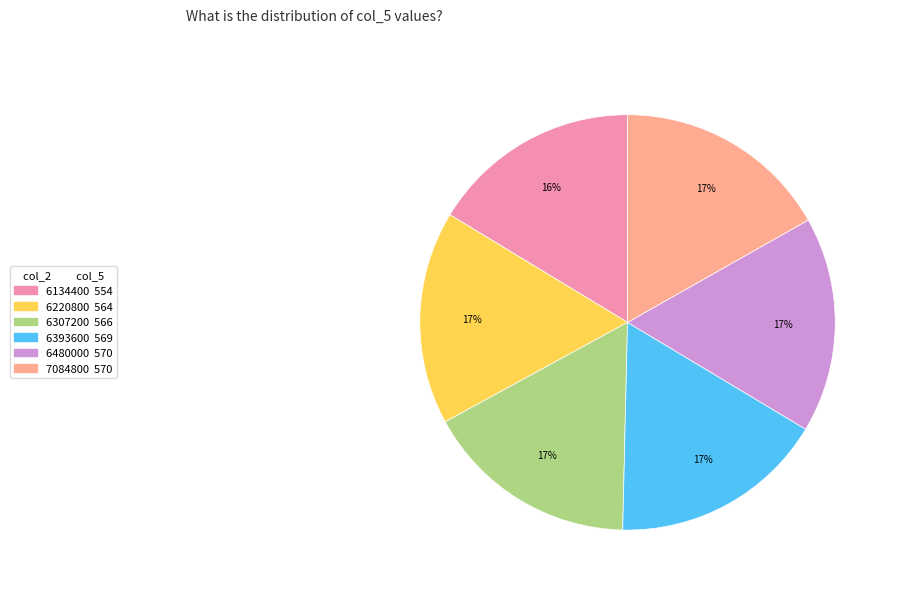

To the nearest percent, what is the average slice percentage?

17%